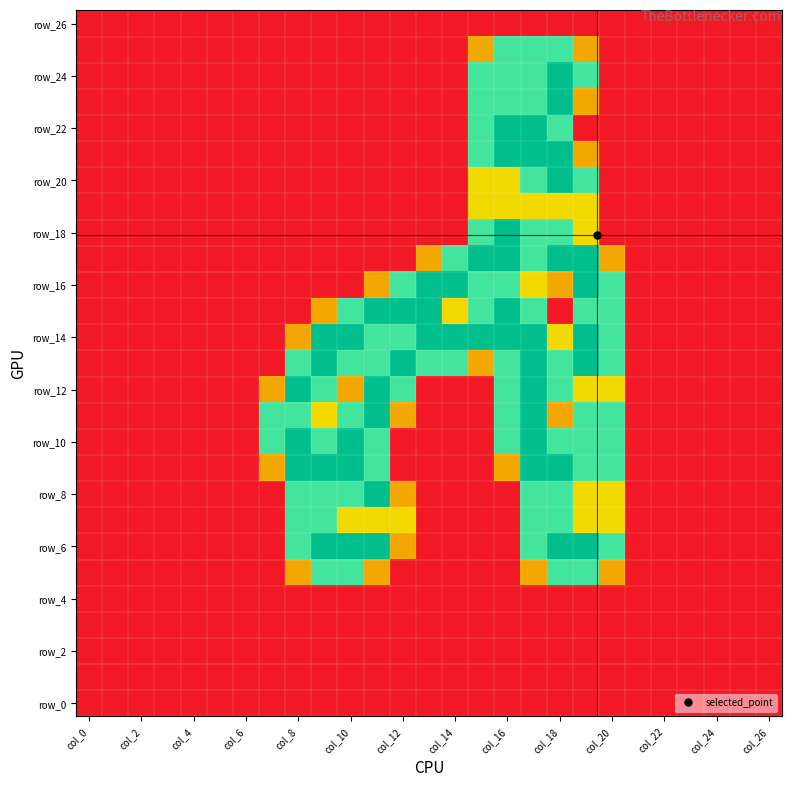

At which category does the chart reach its minimum across all series?

col_0